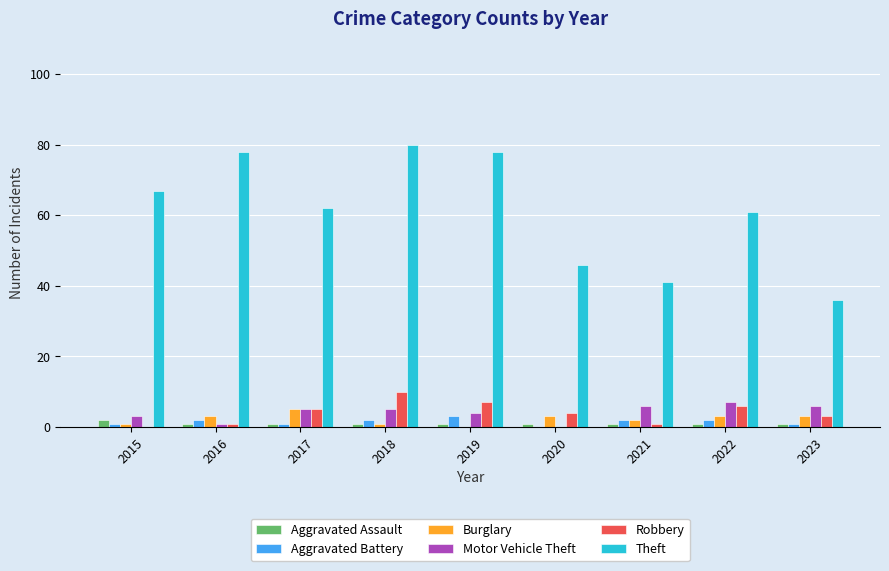

Which series changed the most between 2017 and 2023?

Theft